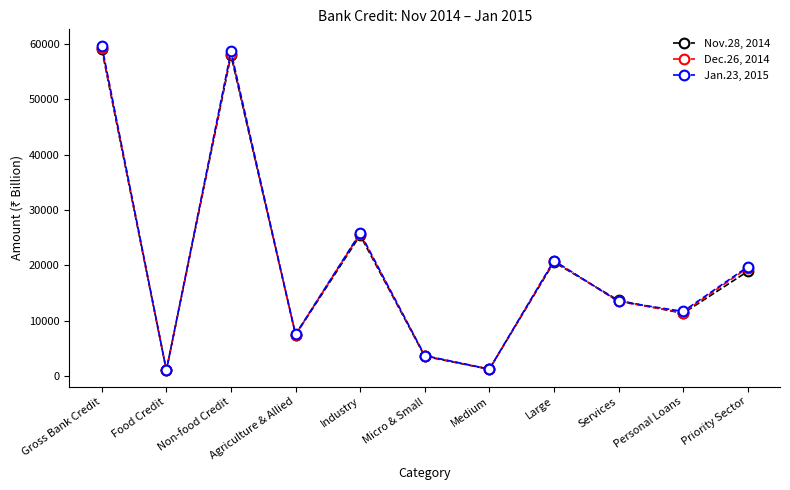

Where is Nov.28, 2014 nearest to the value 30039?

Industry